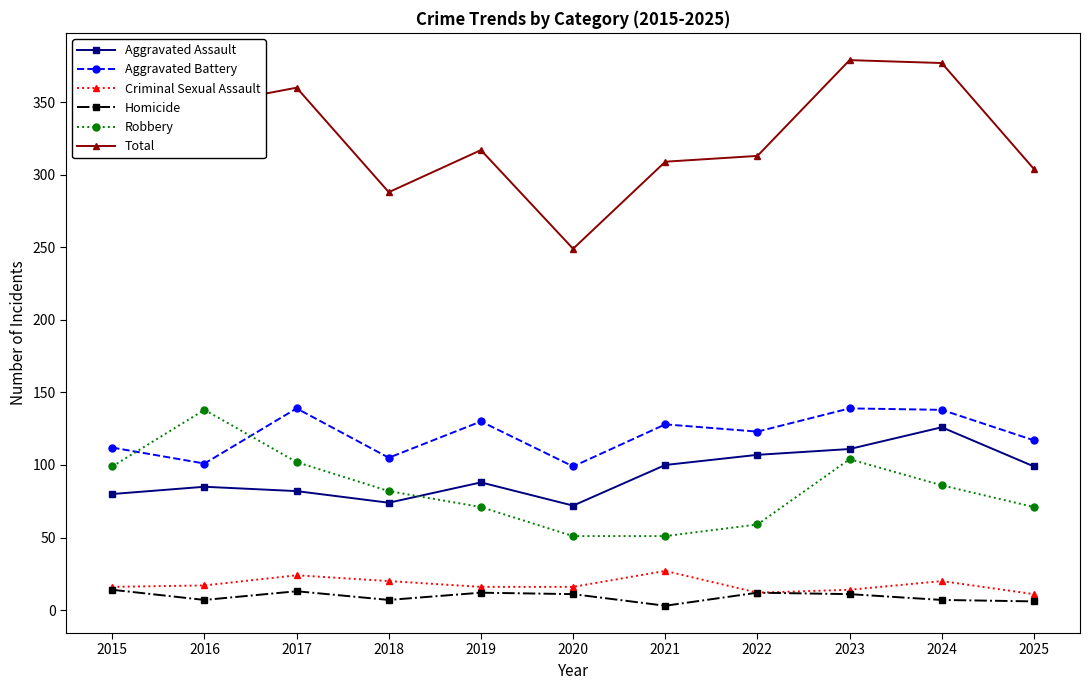

Read the Criminal Sexual Assault value at 2024.

20